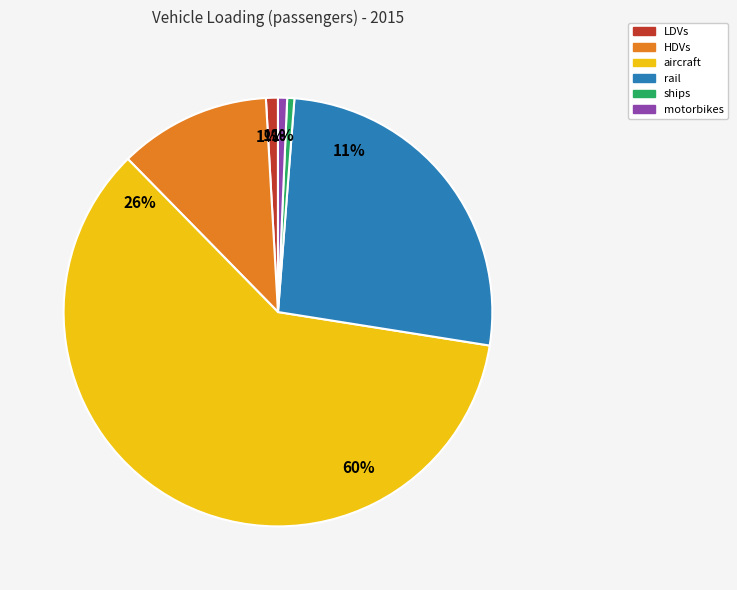

What is the total percentage of HDVs and aircraft?

71.6%